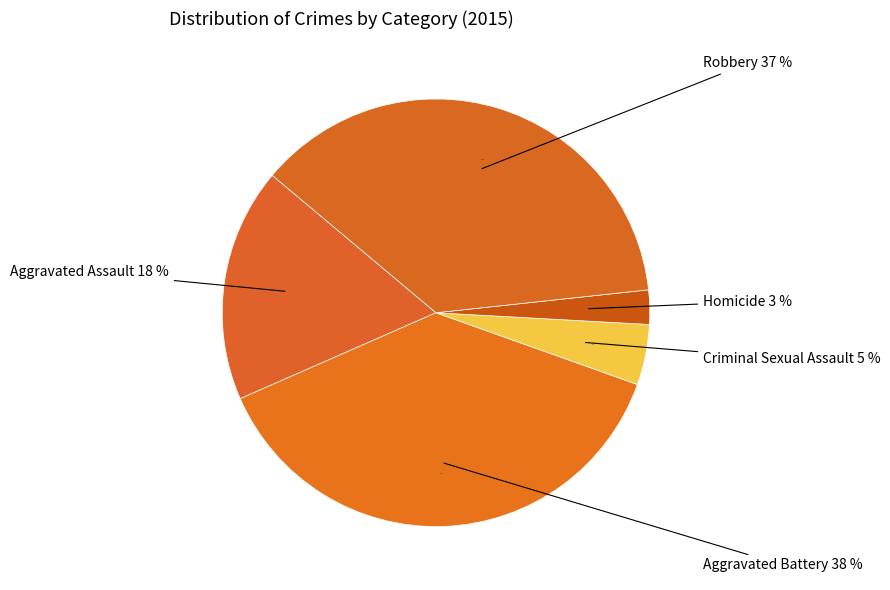

What portion of the pie excludes Aggravated Battery?

62.0%